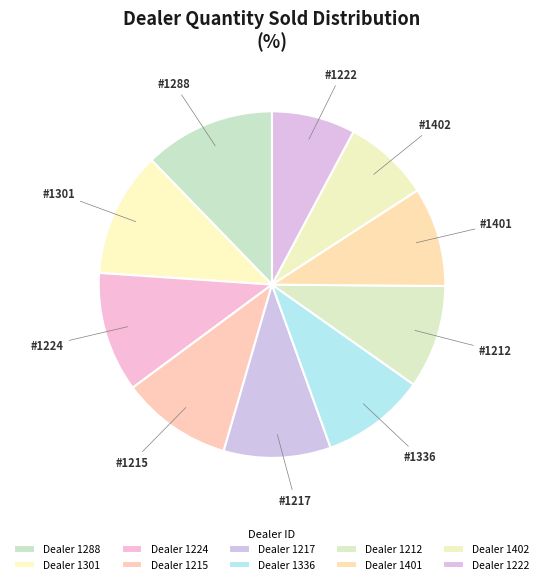

How many segments does this pie chart have?

10